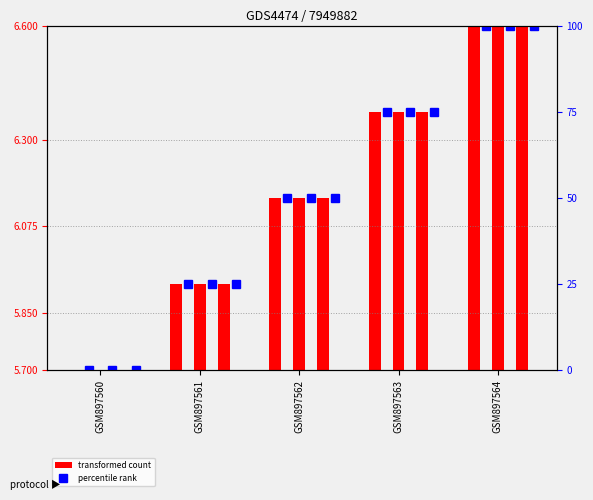

What is the difference between the highest and lowest values at GSM897561?

19.1